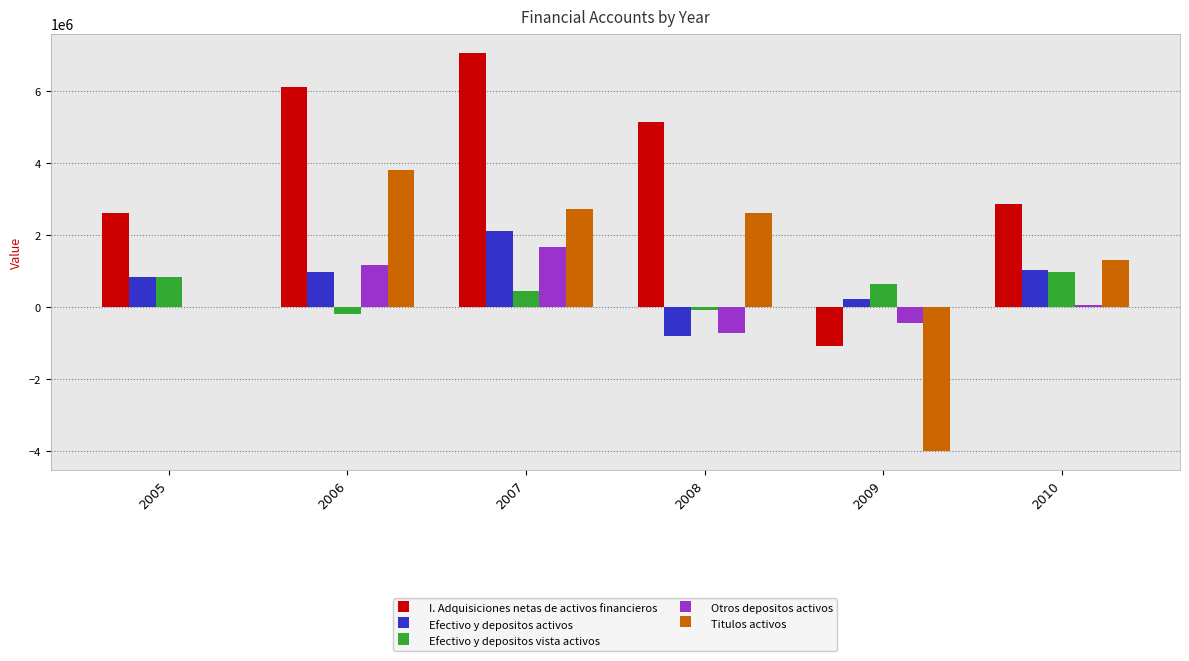

Where is Titulos activos nearest to the value -86206?

2005